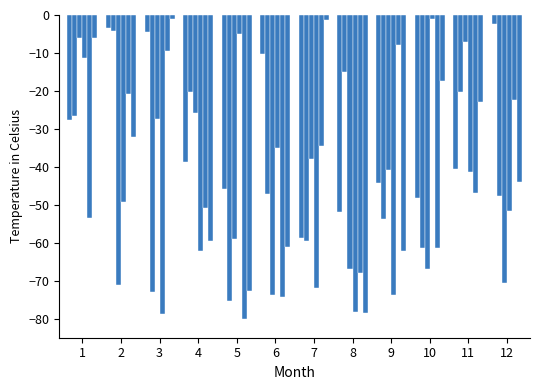

Reading right to left, transcribe all the data shown in this chart.

Row 0: 12=-2.3	11=-40.5	10=-48.1	9=-44.3	8=-51.8	7=-58.7	6=-10.3	5=-45.9	4=-38.8	3=-4.6	2=-3.3	1=-27.6
Row 1: 12=-47.6	11=-20.4	10=-61.5	9=-53.8	8=-15.0	7=-59.7	6=-47.2	5=-75.4	4=-20.2	3=-72.8	2=-4.2	1=-26.5
Row 2: 12=-70.7	11=-7.1	10=-67.0	9=-40.8	8=-66.8	7=-37.8	6=-73.9	5=-59.1	4=-25.8	3=-27.5	2=-71.0	1=-6.0
Row 3: 12=-51.7	11=-41.3	10=-0.9	9=-73.6	8=-78.1	7=-71.8	6=-35.1	5=-5.1	4=-62.0	3=-78.7	2=-49.3	1=-11.4
Row 4: 12=-22.4	11=-47.0	10=-61.4	9=-7.9	8=-67.9	7=-34.6	6=-74.3	5=-80.0	4=-50.7	3=-9.5	2=-20.8	1=-53.3
Row 5: 12=-44.1	11=-22.8	10=-17.4	9=-62.0	8=-78.6	7=-1.3	6=-61.1	5=-72.8	4=-59.7	3=-1.1	2=-32.2	1=-6.1